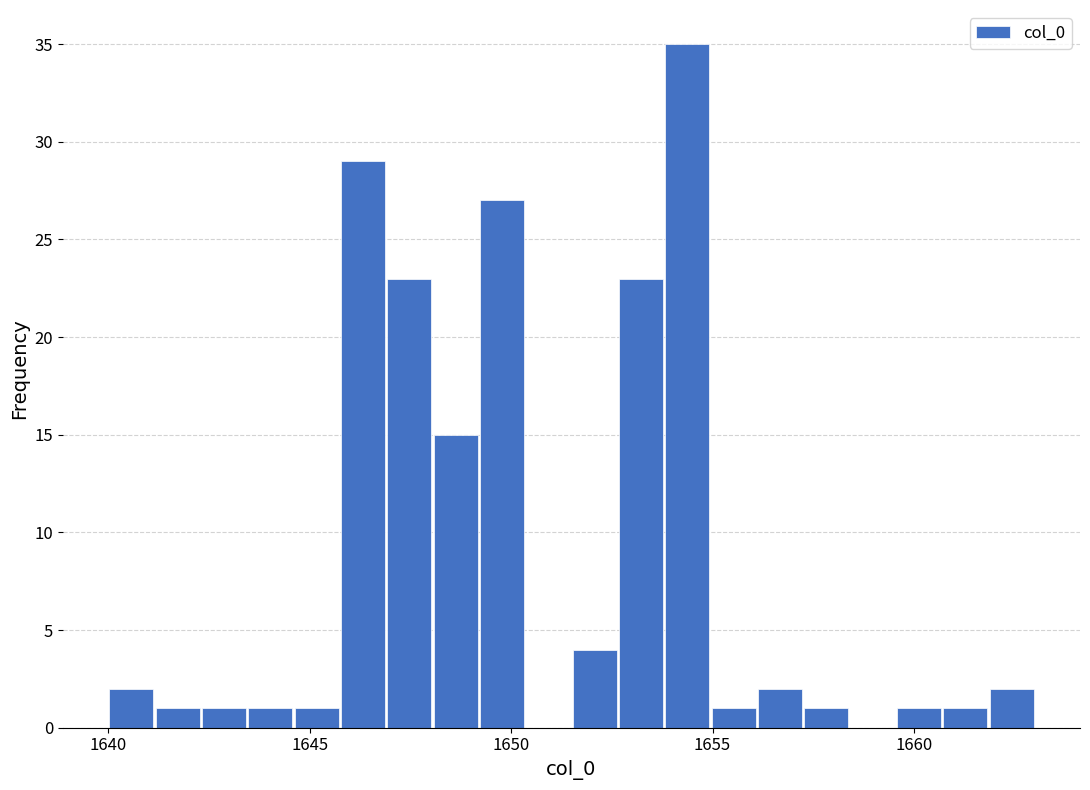

Read against the x-axis, roughly where is the centre of the tallest bar?

1654.5